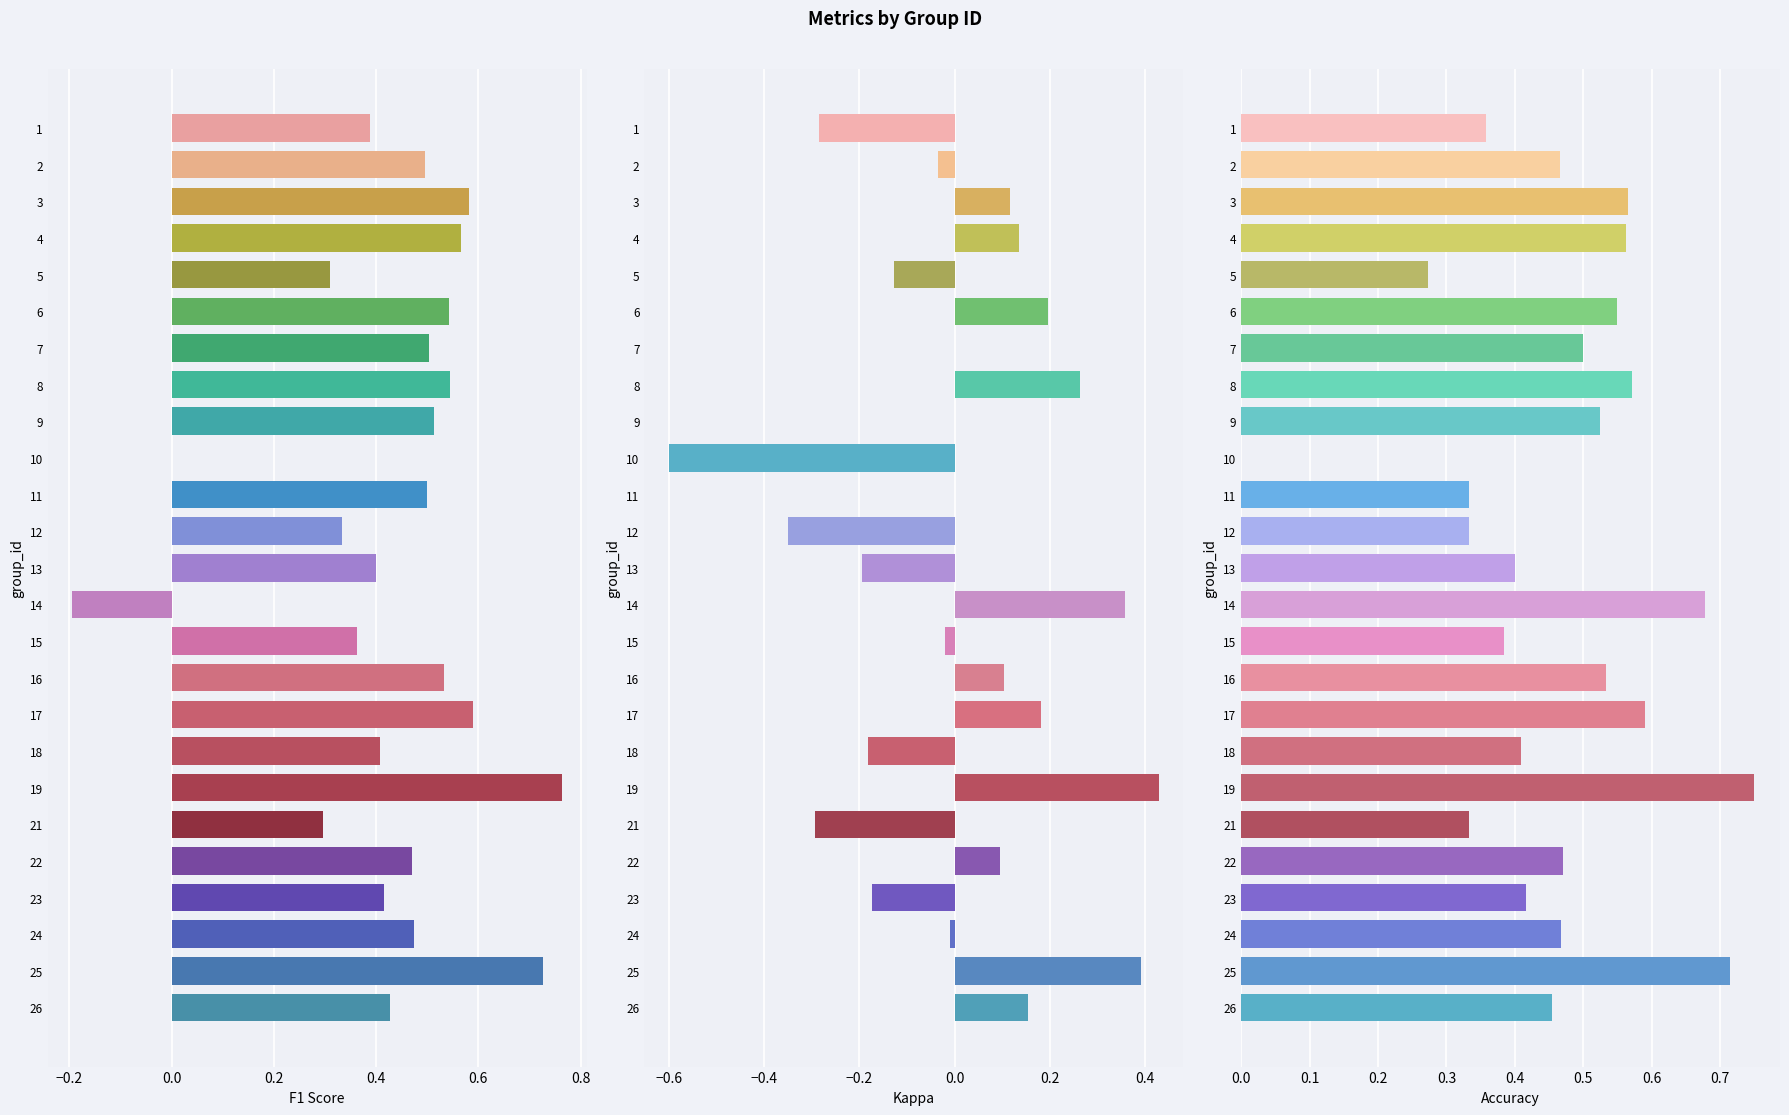

Rank the categories by kappa value from highest to lowest.

19, 25, 14, 8, 6, 17, 26, 4, 3, 16, 22, 7, 9, 11, 24, 15, 2, 5, 23, 18, 13, 1, 21, 12, 10